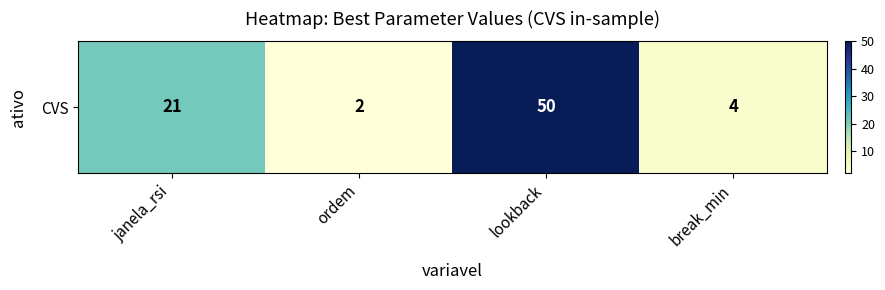

Is it true that the value at ordem is 2?

True